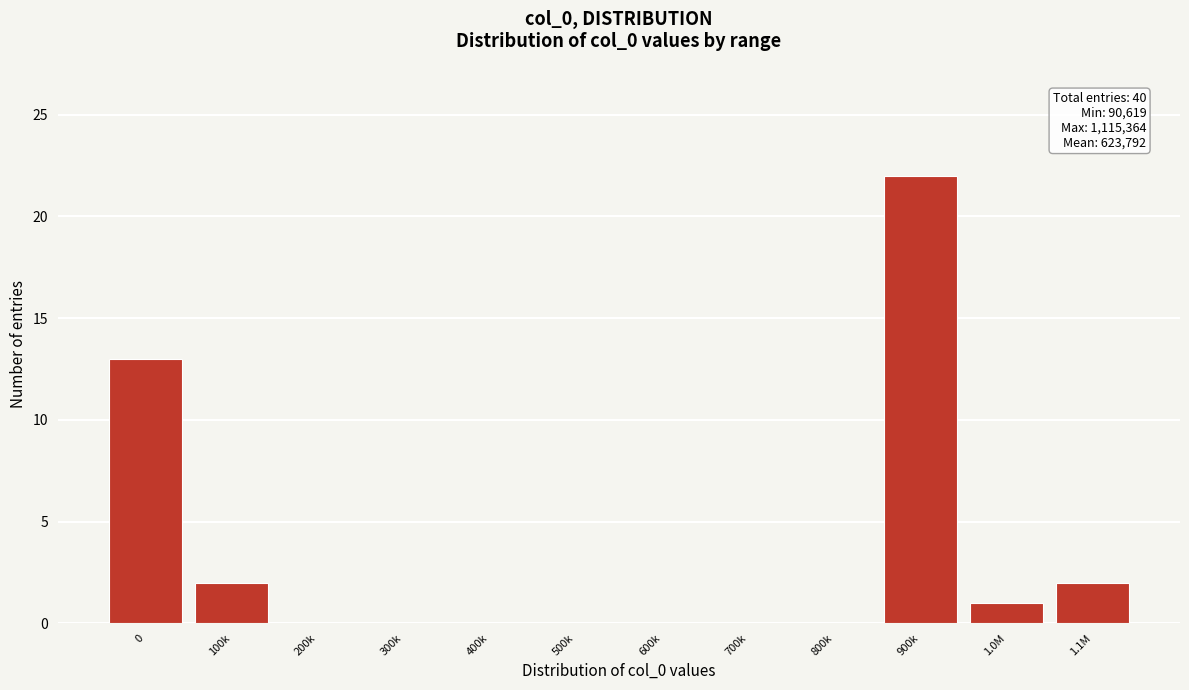

Reading left to right, what are all the values shown in this chart?

0=13	100k=2	200k=0	300k=0	400k=0	500k=0	600k=0	700k=0	800k=0	900k=22	1.0M=1	1.1M=2